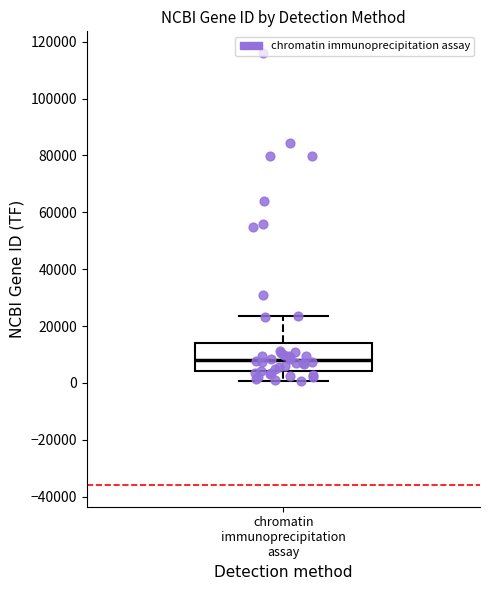

Where does the median line of the box for chromatin immunoprecipitation assay sit on the y-axis? The values are not printed on the chart, so give them approximately, as read against the axis.

8000